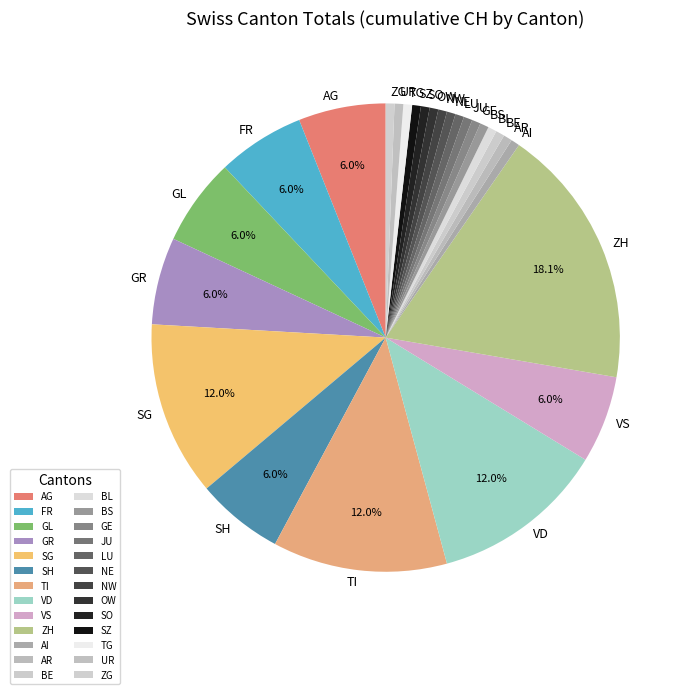

Do LU and VS together represent more than half of the pie?

No